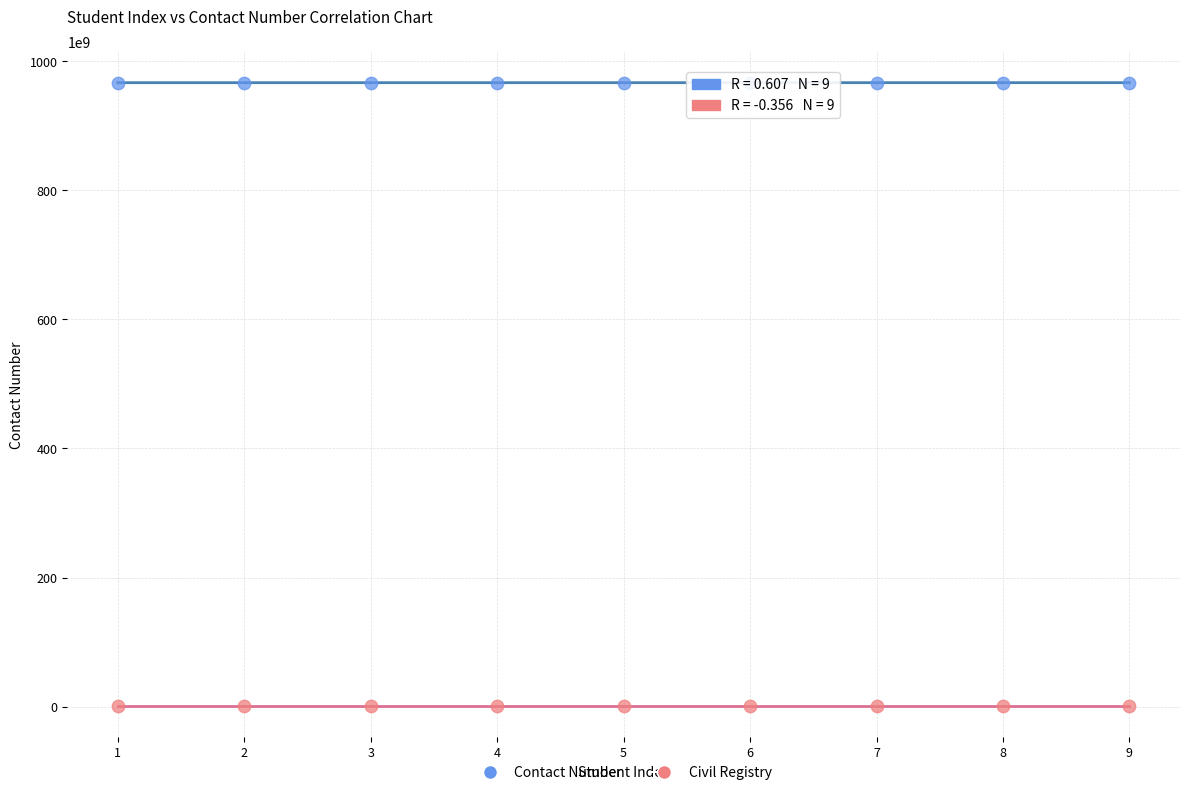

Across all data points, what is the range of X values (max minus min)?

8